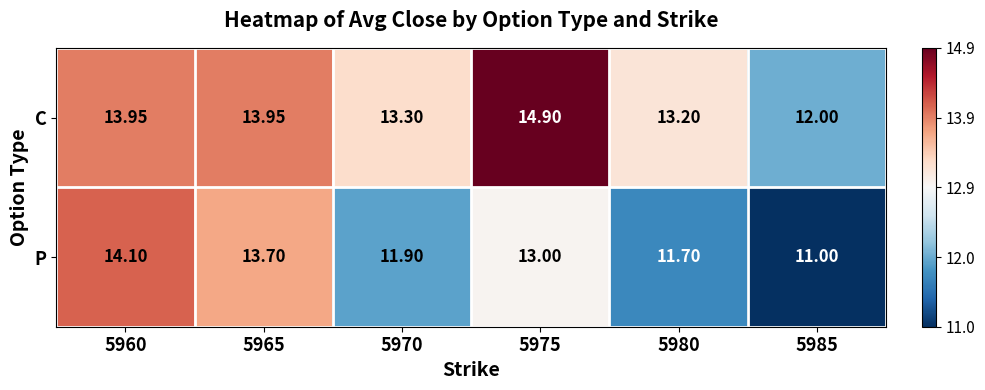

Between 5970 and 5980, which series saw the biggest shift?

P